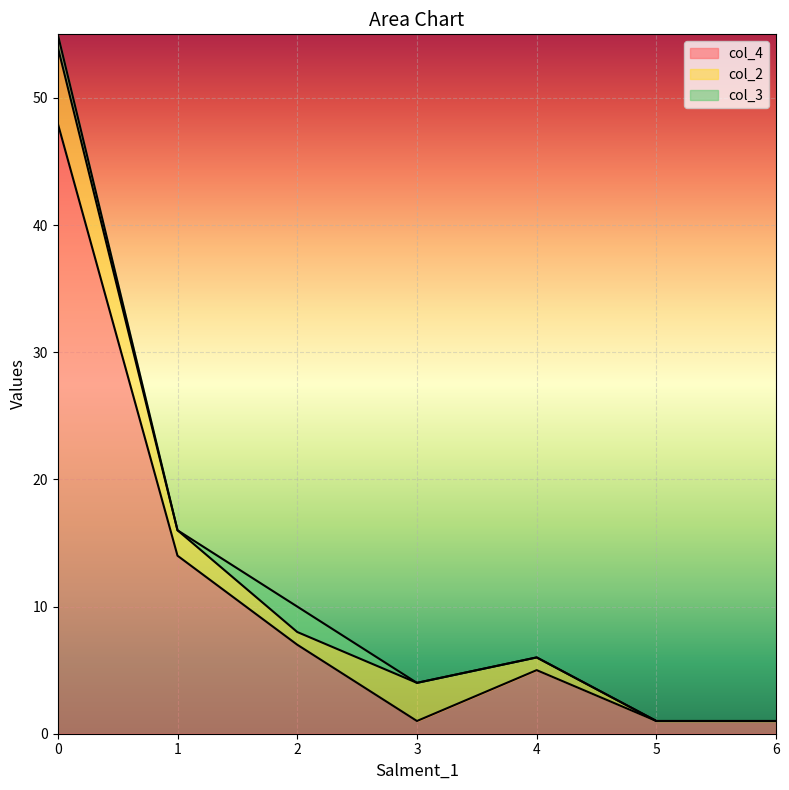

What is the difference between the col_4 values at 0 and 1?

34